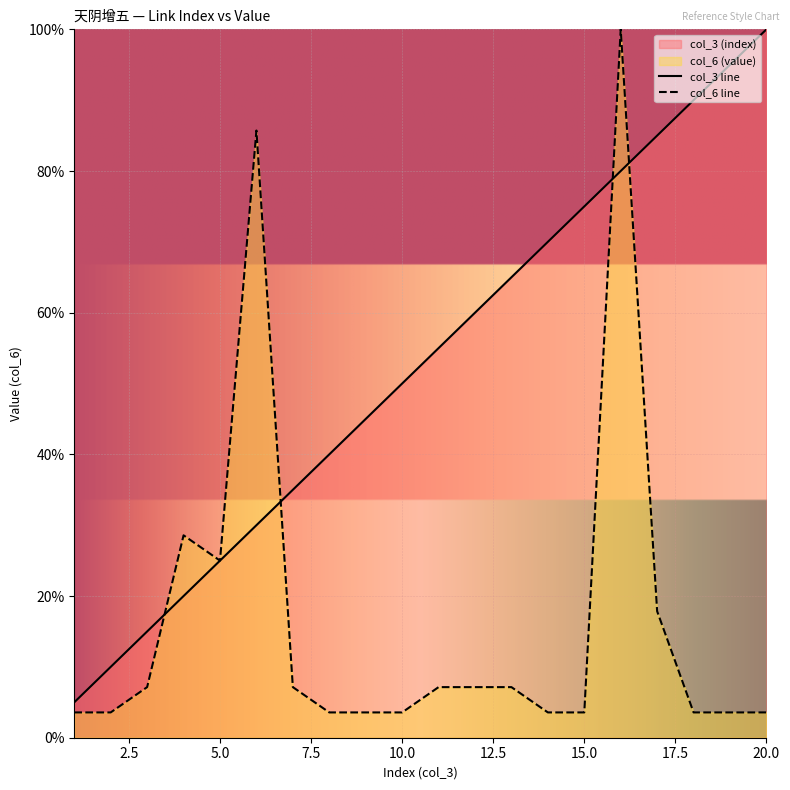

What is the maximum value shown in the chart?

100.0